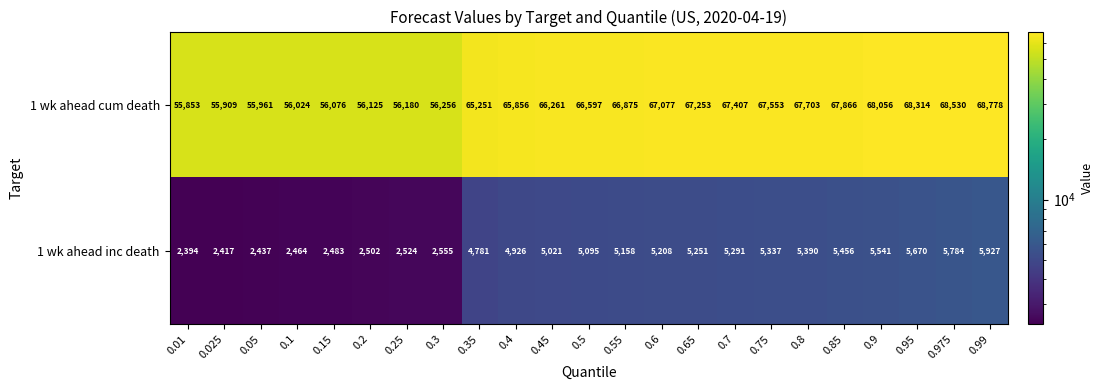

The value of 1 wk ahead inc death at 0.85 is 5456. True or false?

True